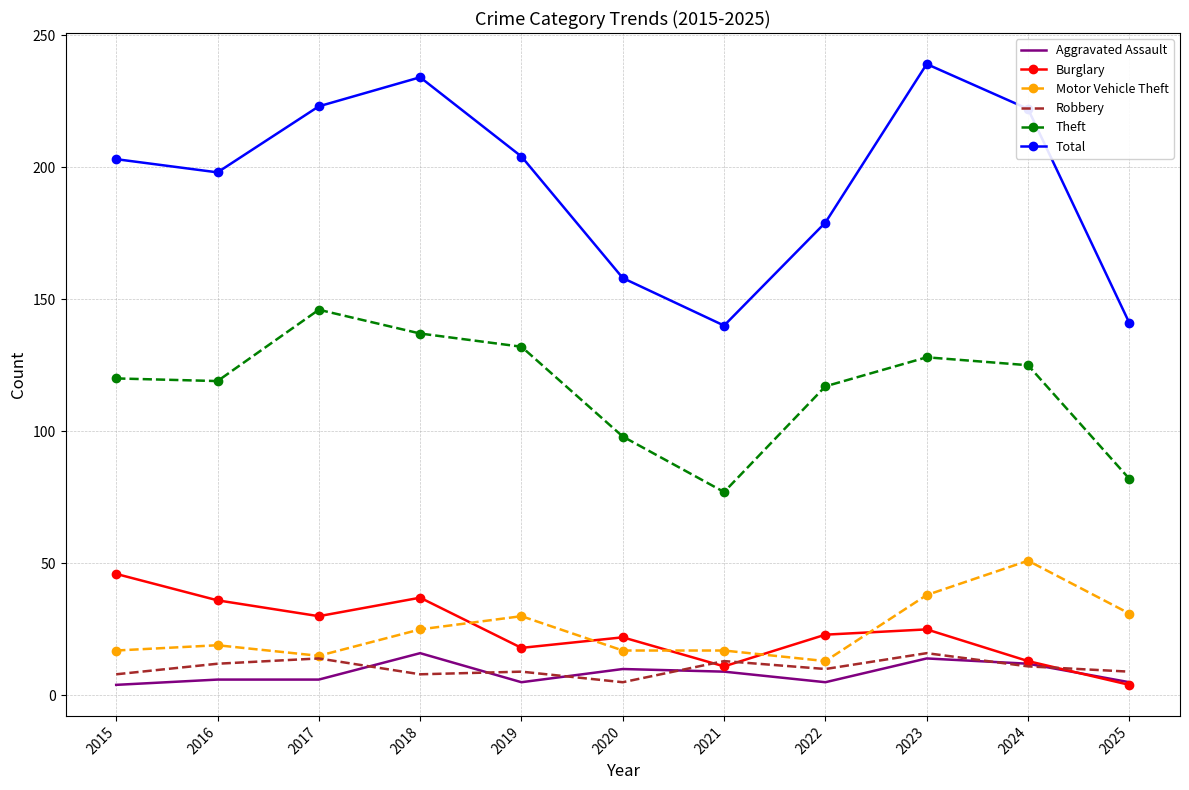

Which series has the largest range (max minus min)?

Total